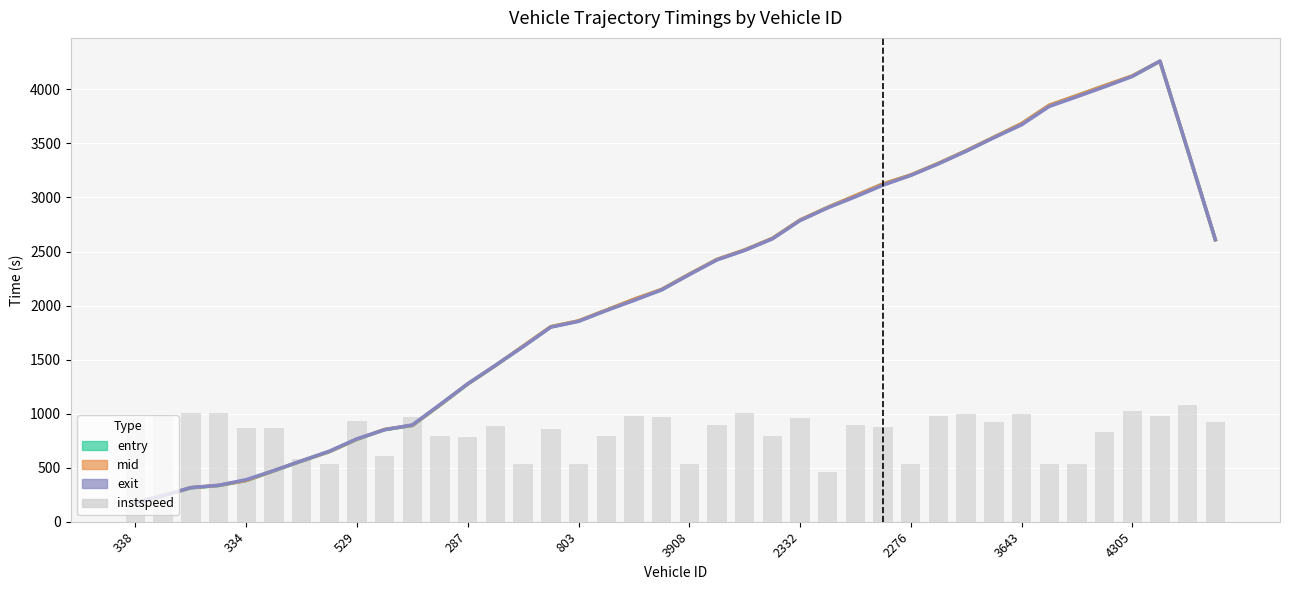

Reading left to right, transcribe all the data shown in this chart.

entry: 175.8	240.4	313.8	334.5	380.6	471.0	561.3	647.6	762.5	852.3	890.3	1079.3	1273.8	1444.3	1623.3	1803.6	1857.1	1956.6	2056.9	2147.9	2289.7	2426.1	2513.7	2620.6	2790.3	2907.9	3016.2	3124.5	3207.5	3315.1	3431.9	3556.8	3682.4	3852.3	3942.3	4034.0	4123.6	4259.6	3438.1	2608.6
mid: 176.5	241.4	315.1	335.9	382.1	472.5	562.8	649.1	763.9	853.8	891.9	1080.9	1275.5	1446.0	1625.0	1805.2	1858.6	1958.1	2058.4	2149.3	2291.1	2427.5	2515.1	2621.9	2791.6	2909.2	3017.5	3125.9	3208.9	3316.5	3433.3	3558.1	3683.7	3853.7	3943.7	4035.3	4124.9	4261.0	3439.1	2609.4
exit: 177.1	242.2	316.2	337.0	389.0	473.4	563.8	652.5	767.3	851.4	895.5	1084.6	1276.6	1447.1	1620.1	1800.4	1853.8	1953.5	2047.7	2144.6	2286.2	2422.8	2510.4	2617.1	2786.8	2904.5	3006.8	3115.1	3204.2	3311.8	3428.5	3553.2	3672.8	3842.8	3932.8	4024.4	4120.0	4262.1	3439.9	2610.0
instspeed: 958.7	988.3	1004.0	1009.8	863.5	871.8	579.3	538.7	931.0	606.9	969.2	792.5	784.3	883.4	538.7	860.2	538.7	796.6	976.1	967.3	538.7	898.6	1003.8	797.5	959.6	462.3	892.4	874.1	538.7	976.0	994.6	918.5	998.1	538.7	538.7	834.6	1024.9	976.2	1081.1	919.6